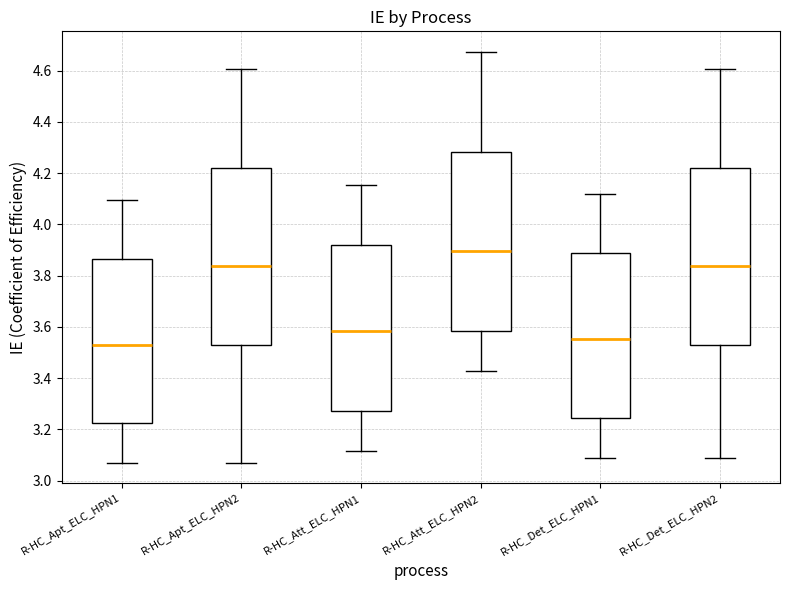

Reading left to right, read every box against the y-axis: the position of its median line, the range the box covers, and the ends of its whiskers. The values are not printed on the chart, so give them approximately, as read against the axis.

R-HC_Apt_ELC_HPN1: median 3.54, box 3.22 to 3.86, whiskers 3.08 to 4.10
R-HC_Apt_ELC_HPN2: median 3.84, box 3.54 to 4.22, whiskers 3.08 to 4.60
R-HC_Att_ELC_HPN1: median 3.58, box 3.28 to 3.92, whiskers 3.12 to 4.16
R-HC_Att_ELC_HPN2: median 3.90, box 3.58 to 4.28, whiskers 3.42 to 4.68
R-HC_Det_ELC_HPN1: median 3.56, box 3.24 to 3.88, whiskers 3.08 to 4.12
R-HC_Det_ELC_HPN2: median 3.84, box 3.54 to 4.22, whiskers 3.08 to 4.60